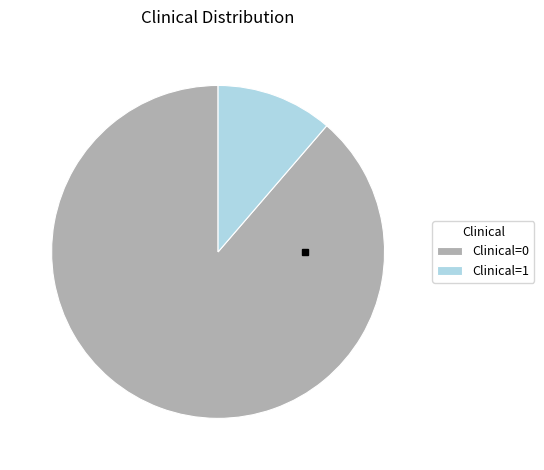

True or false: Clinical=1 accounts for 1% of the total.

False